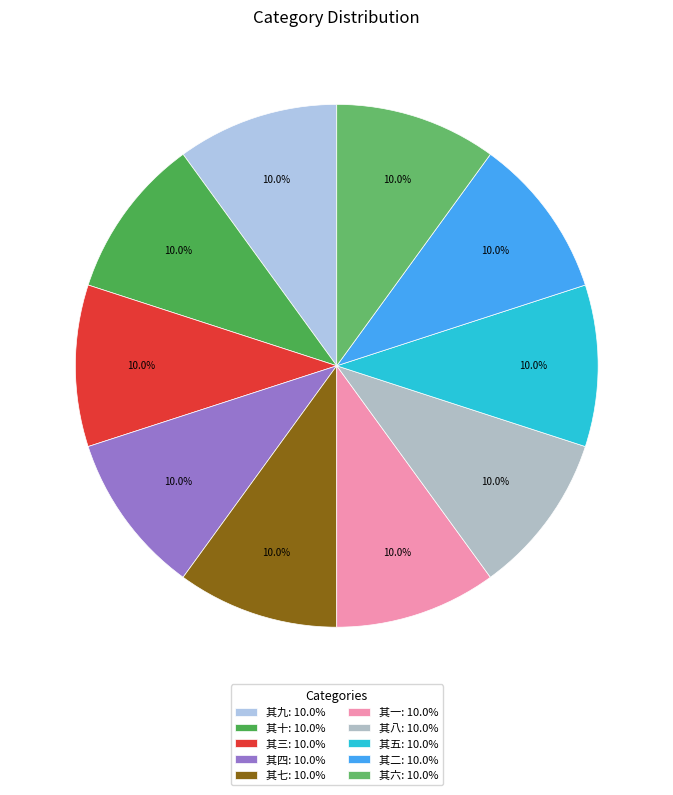

Count the number of slices in the pie.

10